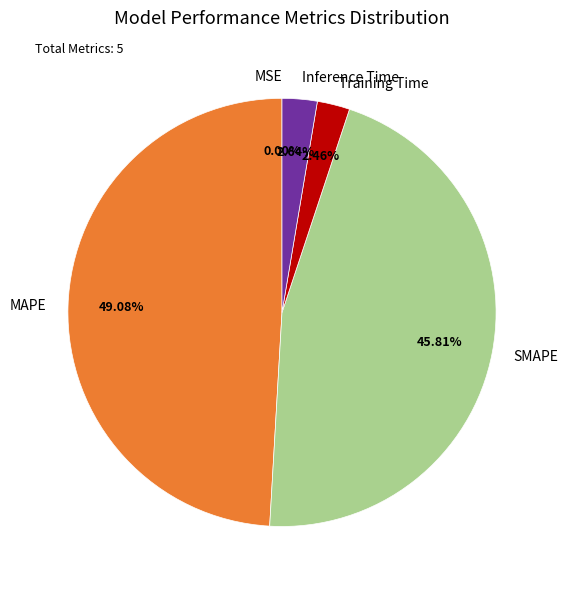

Does Training Time account for over 50% of the chart?

No